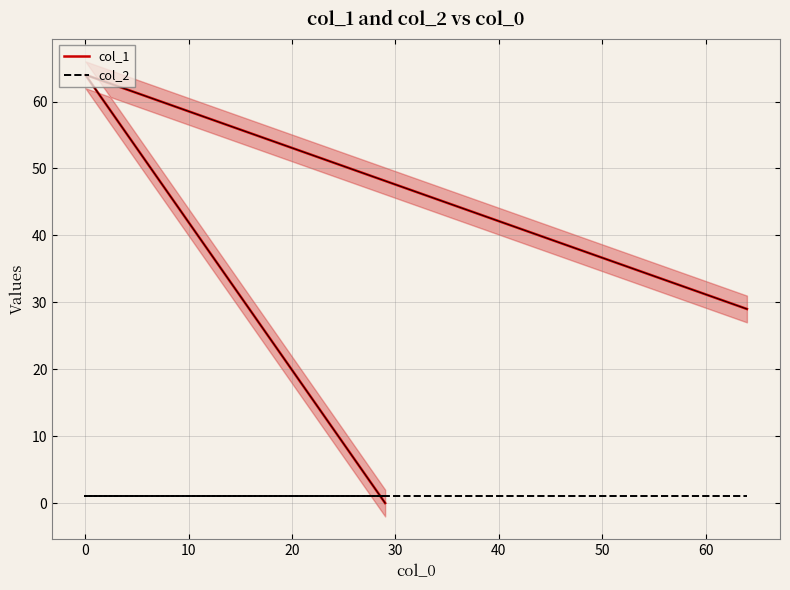

True or false: col_1 has a value of 30 at −10.

False